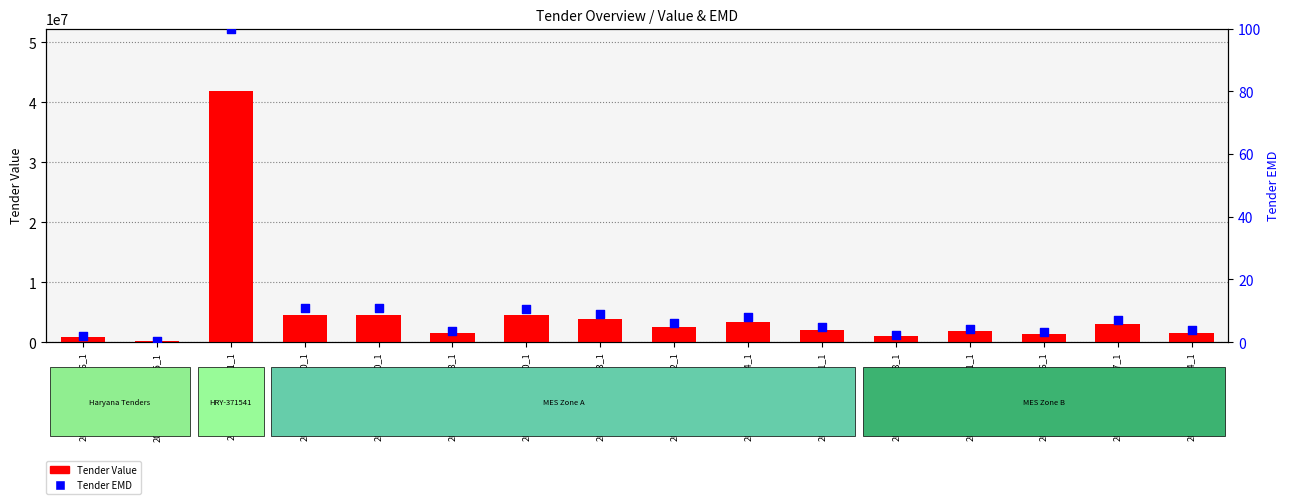

Which series has the largest total across all categories?

Tender Value